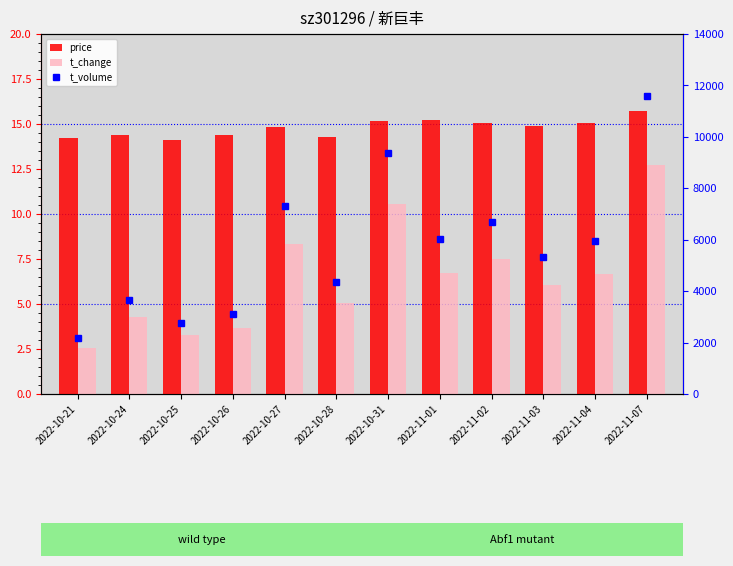

At which label does t_volume reach its minimum?

2022-10-21